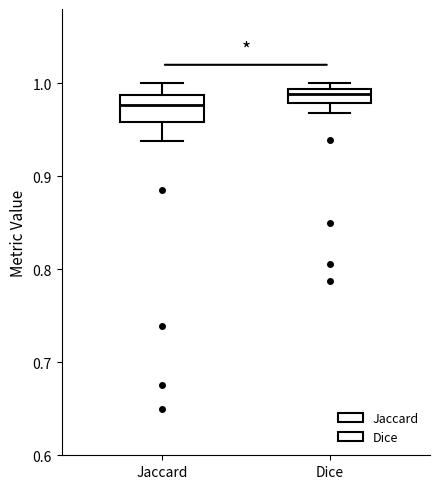

Which box has the highest median line?

Dice